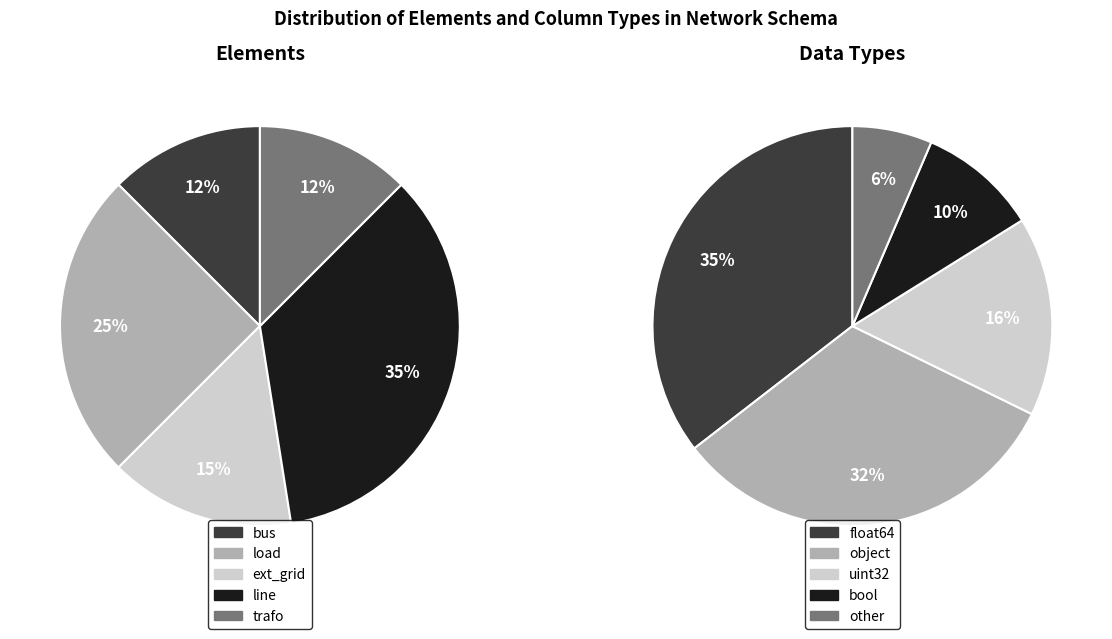

What is the ratio of the value at ext_grid to the value at line?

0.4